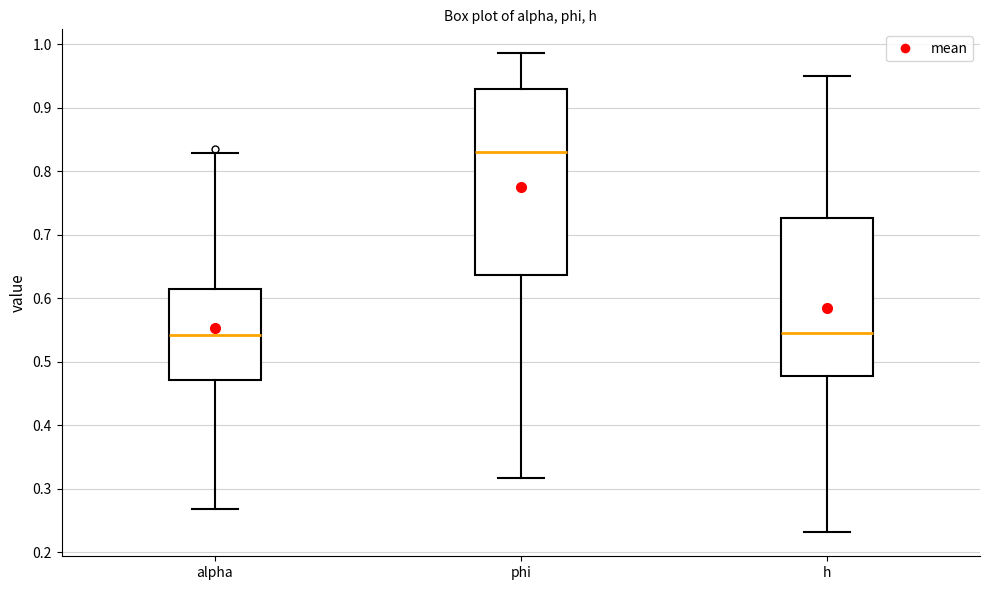

Reading left to right, transcribe this box plot: for each box, give where its median line is, the range the box spans, and where its two whiskers end, as read against the y-axis. The values are not printed on the chart, so give them approximately, as read against the axis.

alpha: median 0.54, box 0.47 to 0.61, whiskers 0.27 to 0.83
phi: median 0.83, box 0.64 to 0.93, whiskers 0.32 to 0.99
h: median 0.55, box 0.48 to 0.73, whiskers 0.23 to 0.95